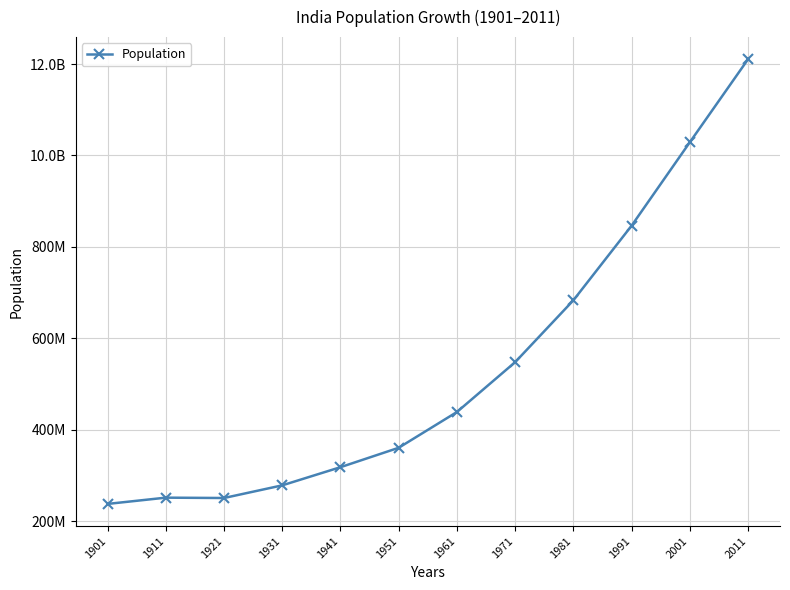

What is the value of the 7th point from the left?

439234771